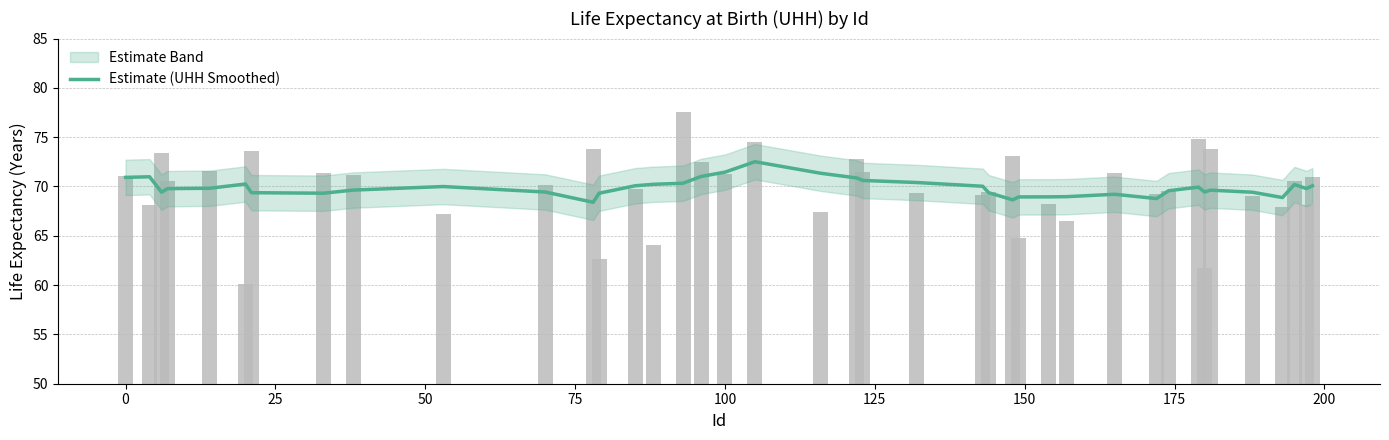

Reading left to right, transcribe all the data shown in this chart.

70.9	71.0	69.4	69.8	69.8	70.3	69.4	69.3	69.6	70.0	69.4	68.4	69.3	70.1	70.2	70.3	71.0	71.5	72.5	71.3	70.9	70.6	70.4	70.0	69.4	68.6	68.9	68.9	69.0	69.2	68.8	69.6	69.9	69.4	69.6	69.4	68.9	70.2	69.8	70.1